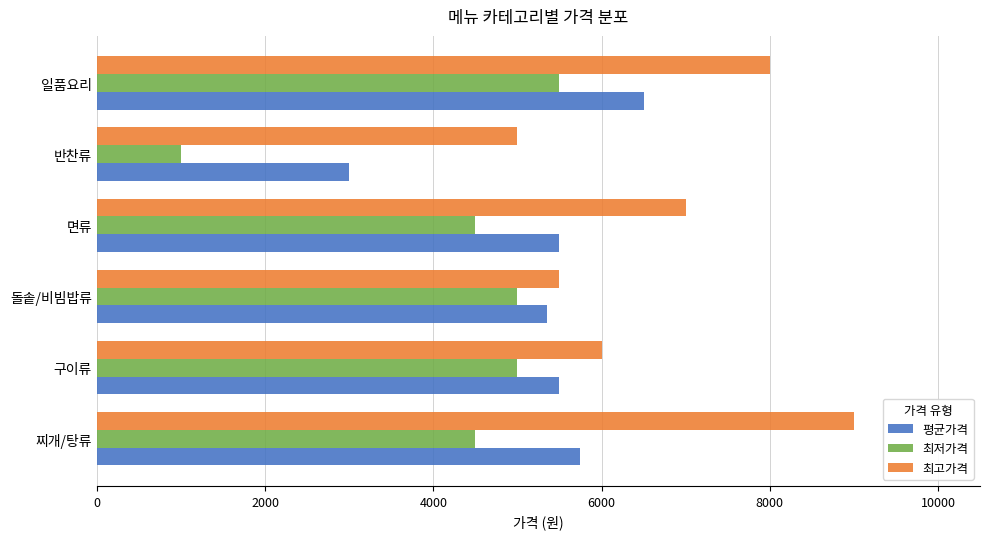

What is the sum of the 최고가격 values at 구이류 and 반찬류?

11000